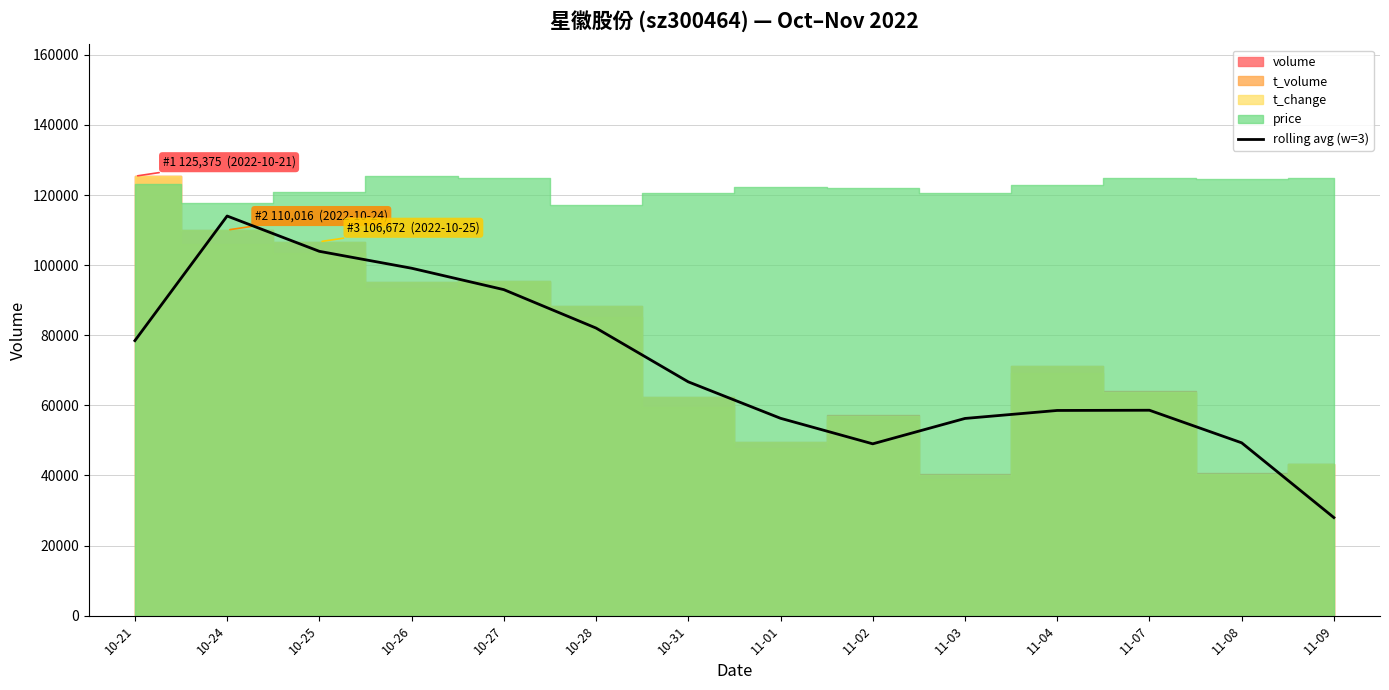

At which category does the data reach its first local peak?

10-24